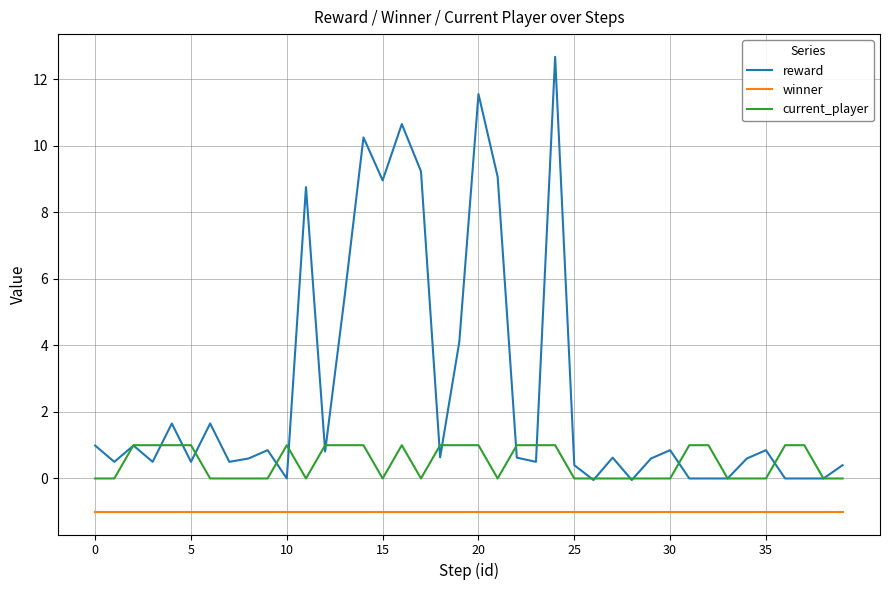

List the series in order of their overall mean, lowest first.

winner, current_player, reward